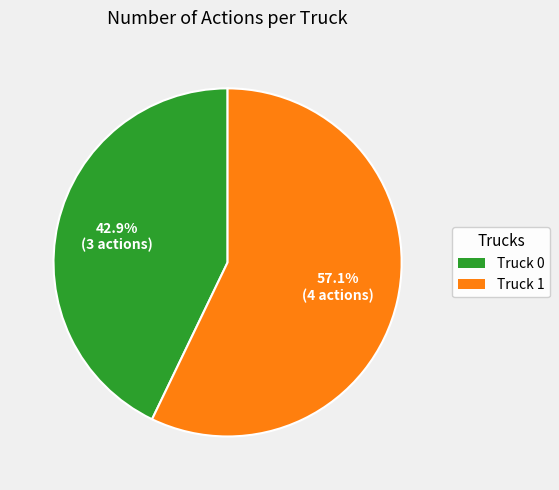

Which has a higher value, Truck 1 or Truck 0?

Truck 1